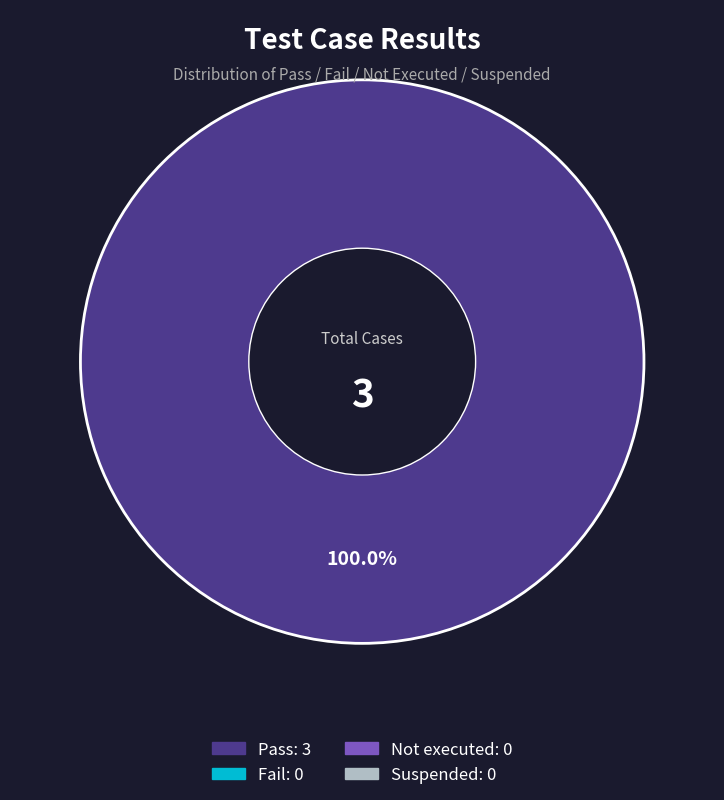

Count the number of slices in the pie.

1